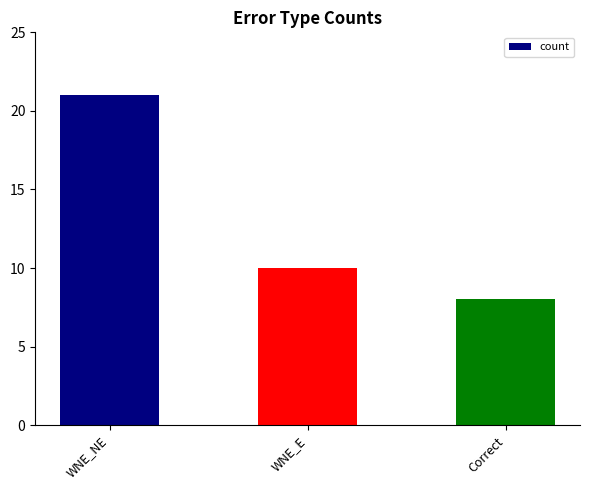

What is the change in value from WNE_NE to WNE_E?

-11